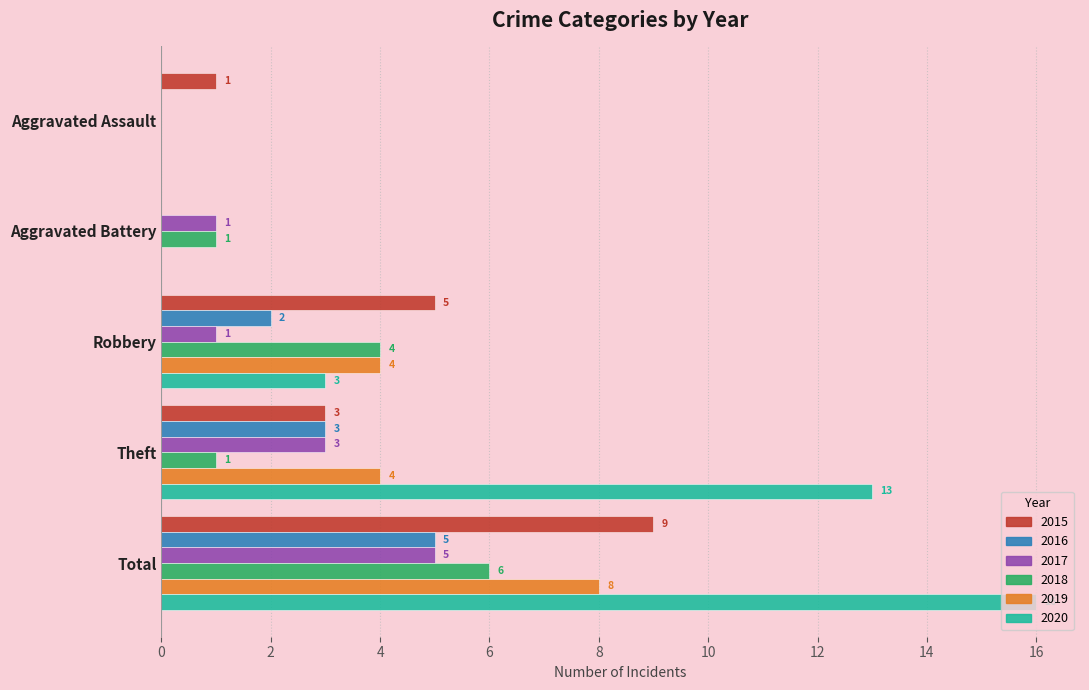

At which category is the sum across all series the highest?

Total